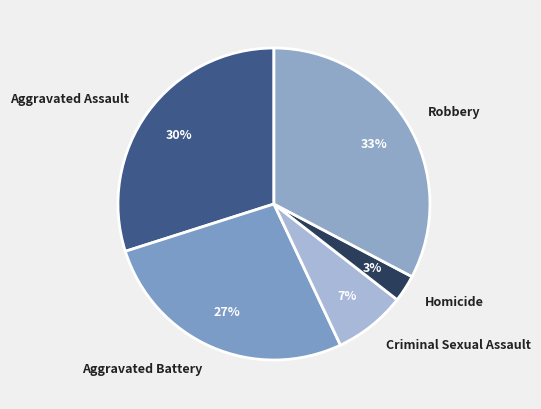

True or false: Criminal Sexual Assault accounts for 2% of the total.

False